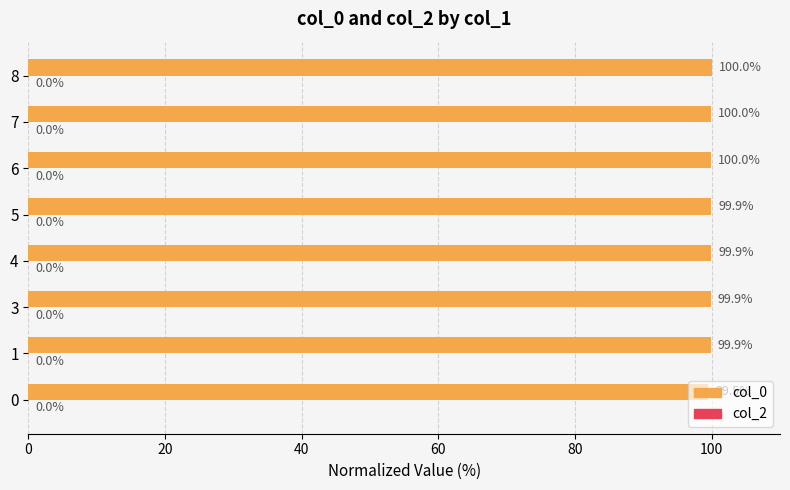

What is the greatest value displayed?

100.0